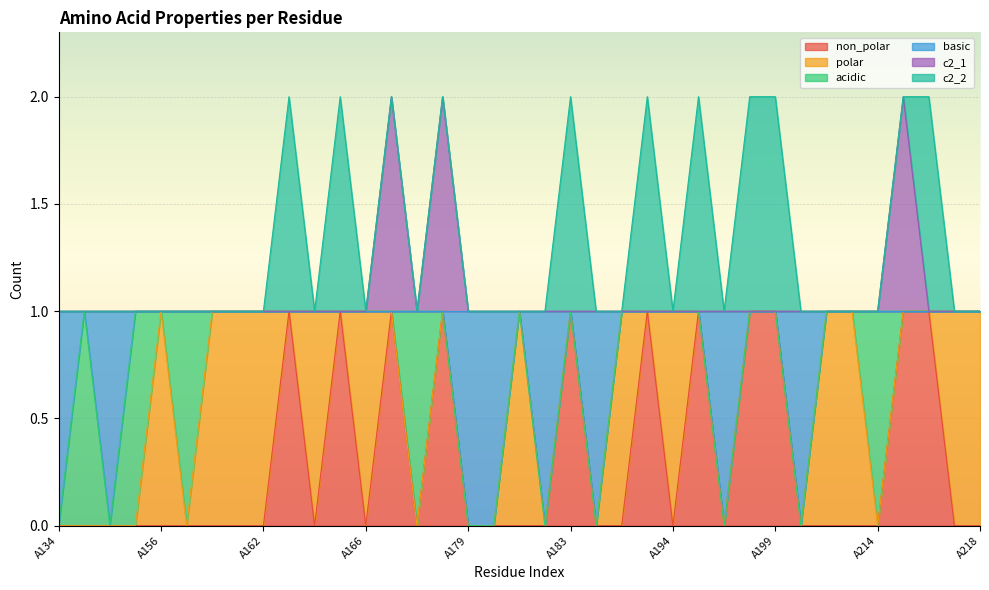

What is the spread (max minus min) of values at A134?

1